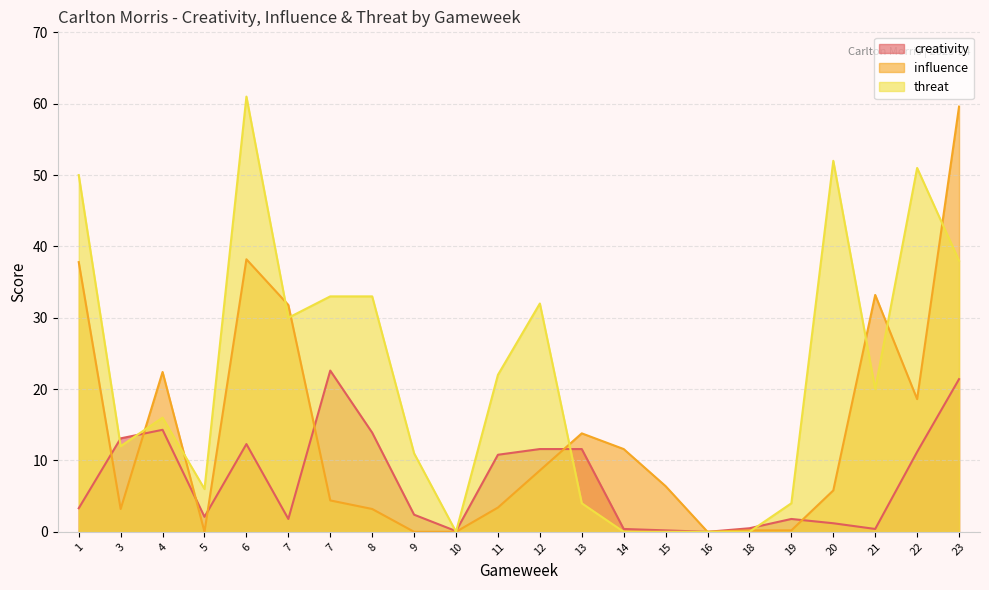

What is the value of the threat point at the 18th from the left?

4.0